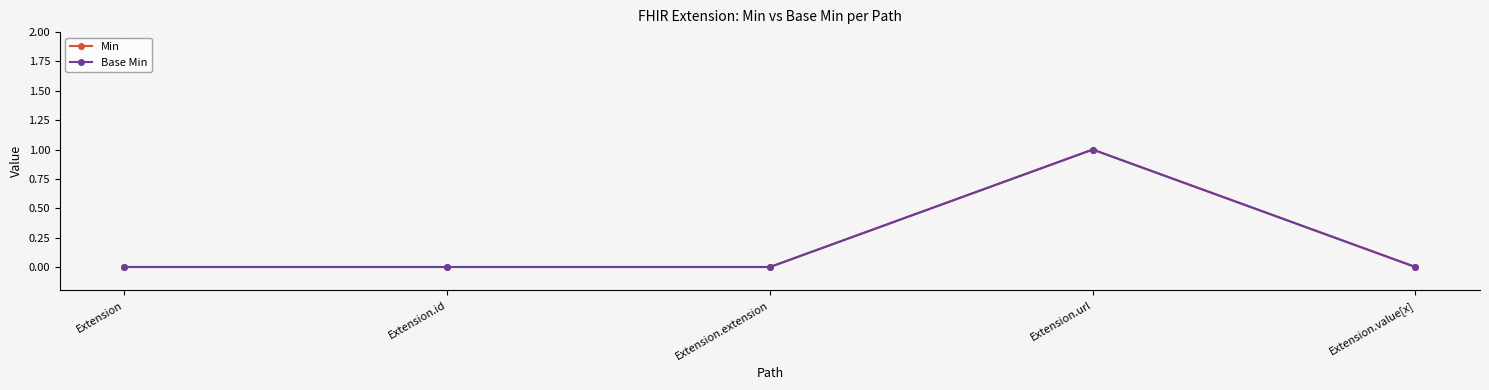

What is the label of the 3rd point from the right?

Extension.extension